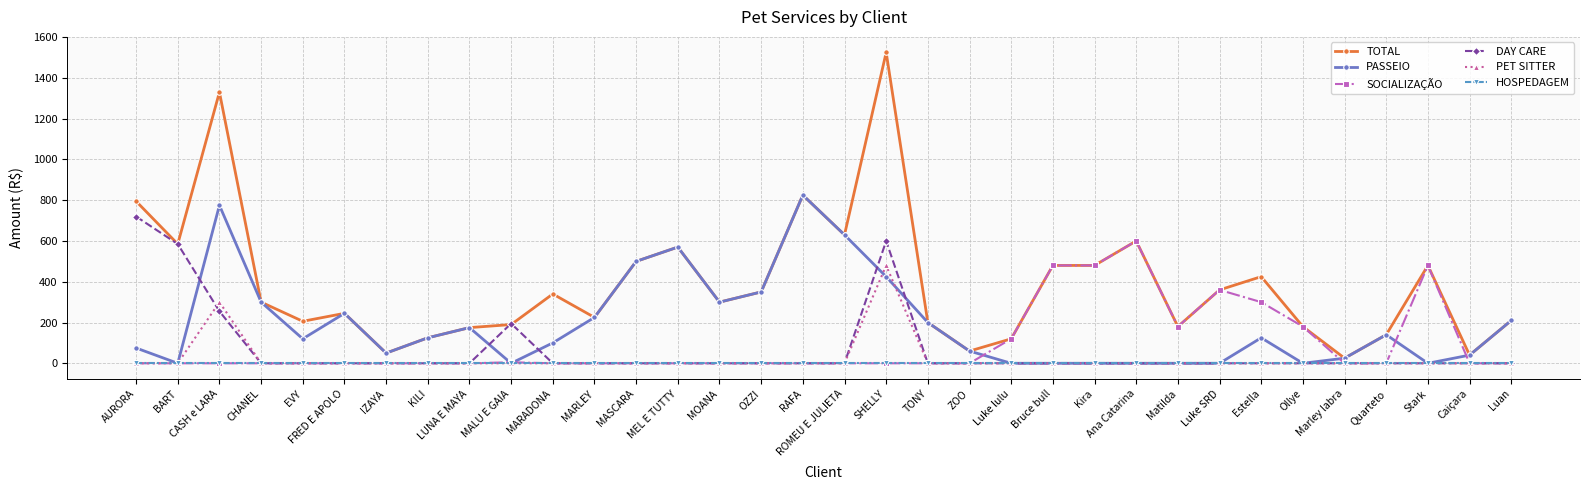

What are all the series names shown in the legend?

TOTAL, PASSEIO, SOCIALIZAÇÃO, DAY CARE, PET SITTER, HOSPEDAGEM